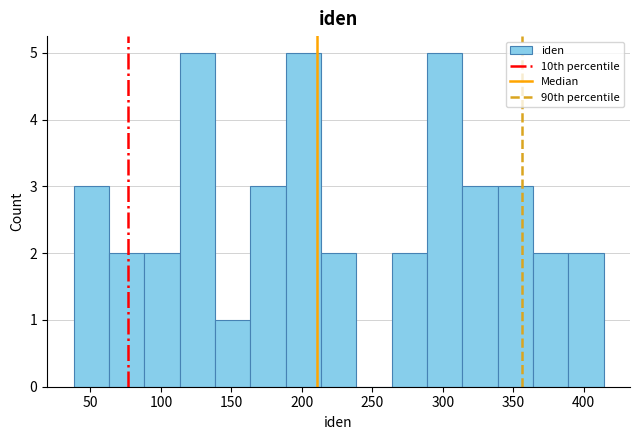

Reading left to right, list every bar in this chart as the range it spans on the x-axis followed by its height. Neither the bar edges nor the heights are printed on the chart, so give them approximately, as read against the axes.

40 to 65: 3
65 to 90: 2
90 to 115: 2
115 to 140: 5
140 to 165: 1
165 to 190: 3
190 to 215: 5
215 to 240: 2
240 to 265: 0
265 to 290: 2
290 to 315: 5
315 to 340: 3
340 to 365: 3
365 to 390: 2
390 to 415: 2